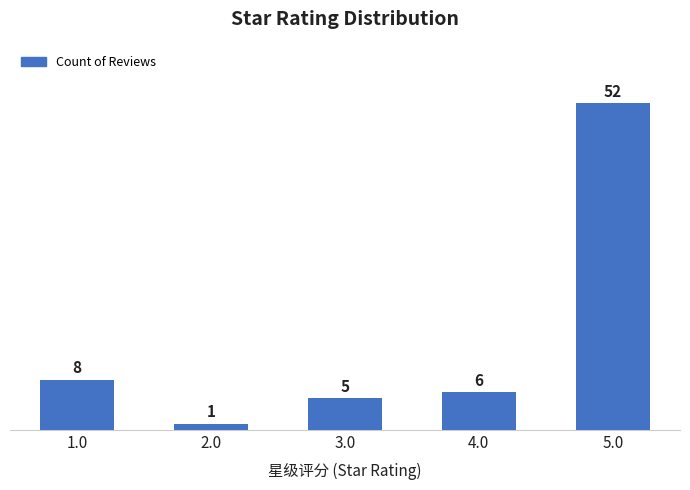

What is the greatest value displayed?

52